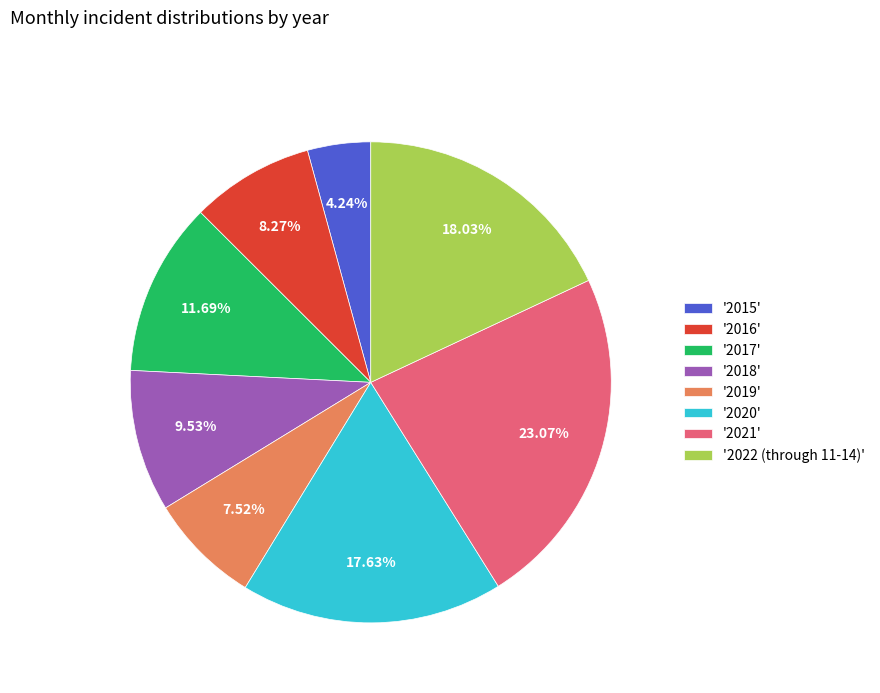

Approximately how many times larger is the value at '2021' compared to '2020'?

1.3